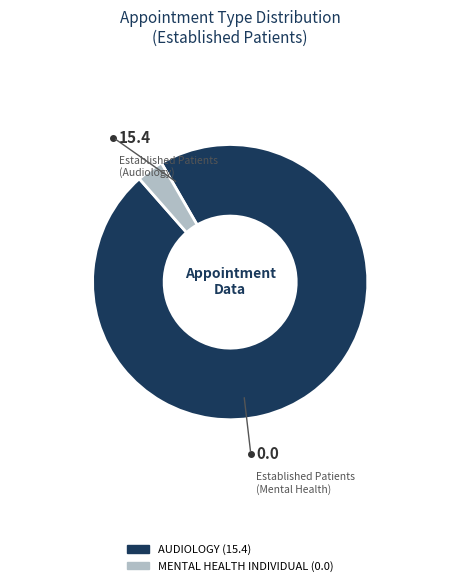

Combined, do MENTAL HEALTH INDIVIDUAL and AUDIOLOGY account for over 50%?

Yes